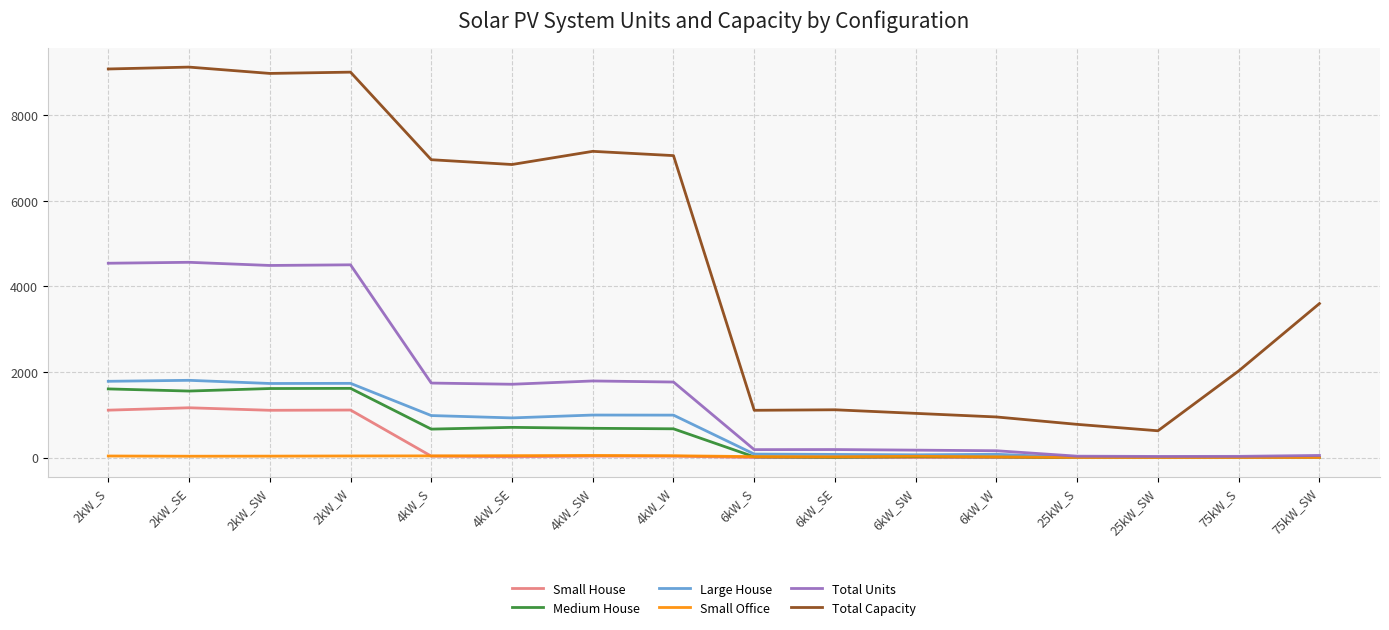

Is the value of Total Capacity at 6kW_S greater than the value of Large House at 25kW_S?

Yes